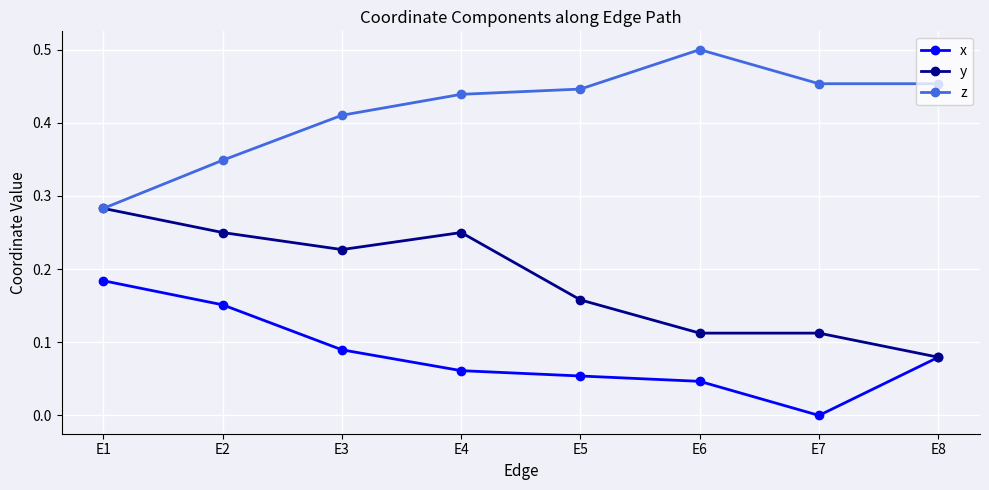

Rank the series by their maximum value, from highest to lowest.

z, y, x